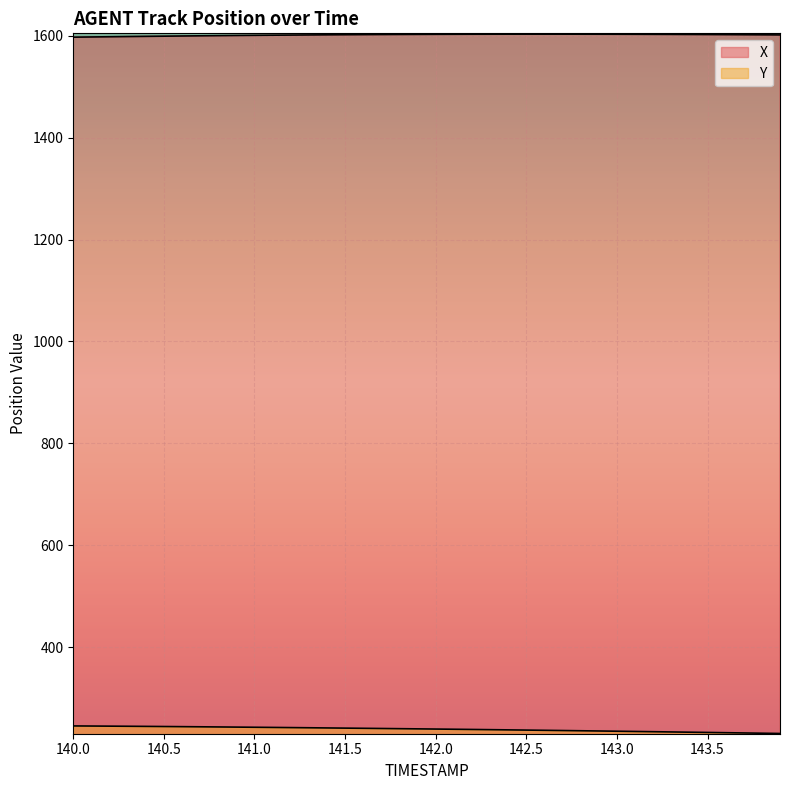

Which series has the largest total across all categories?

X